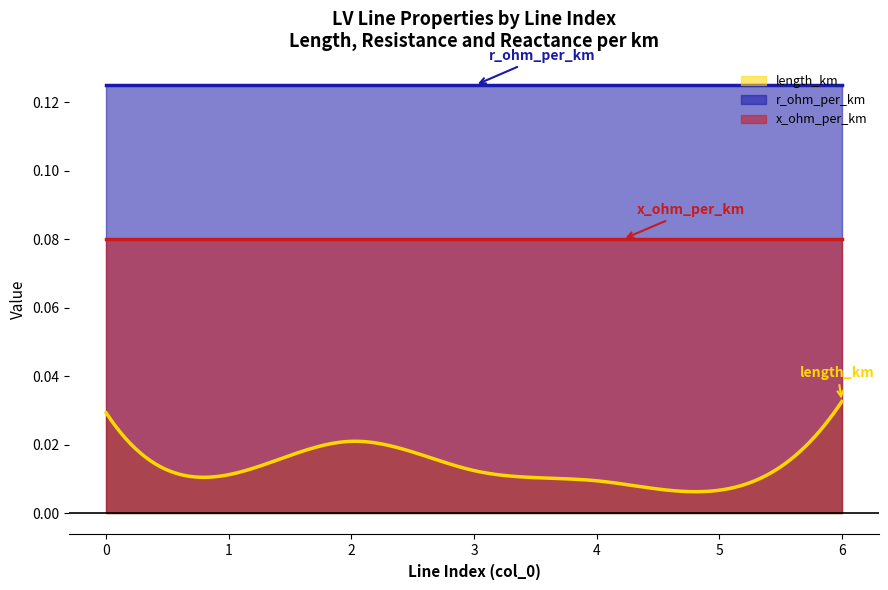

Rank the categories by r_ohm_per_km value from highest to lowest.

0, 1, 2, 3, 4, 5, 6